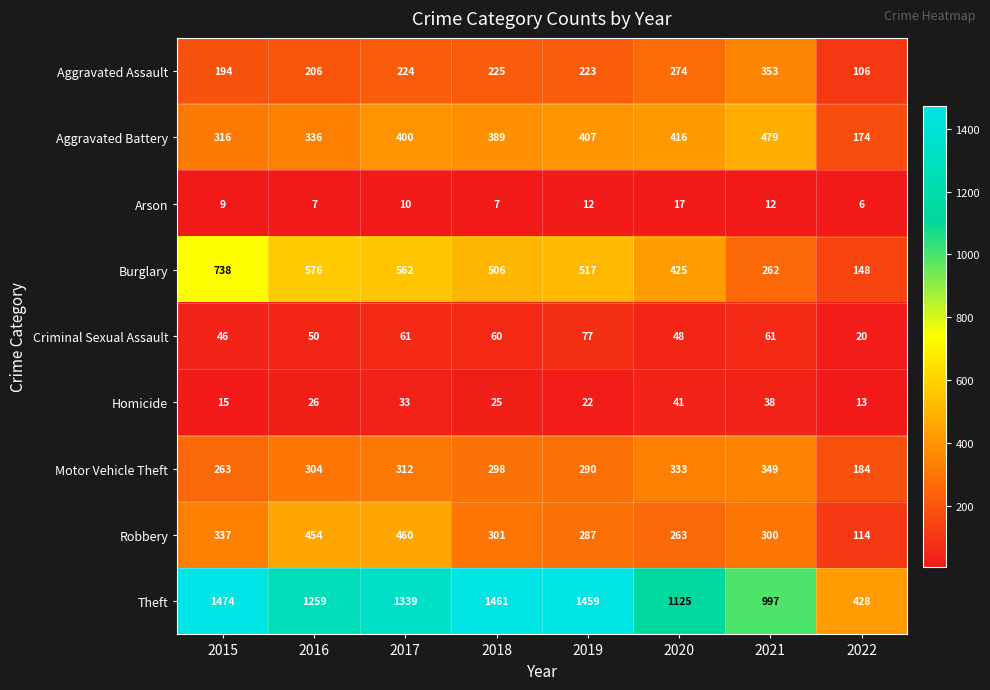

Where is Criminal Sexual Assault nearest to the value 48?

2020